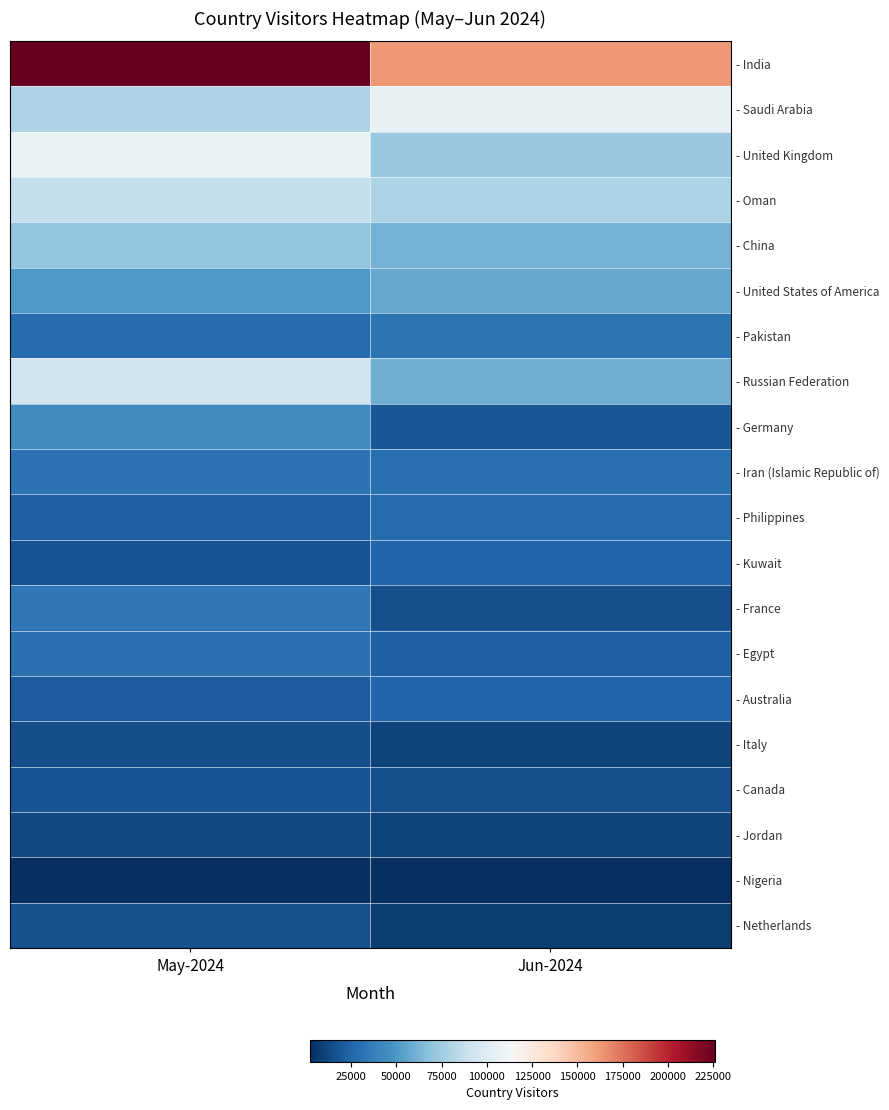

Between Jun-2024 and May-2024, which is larger?

May-2024